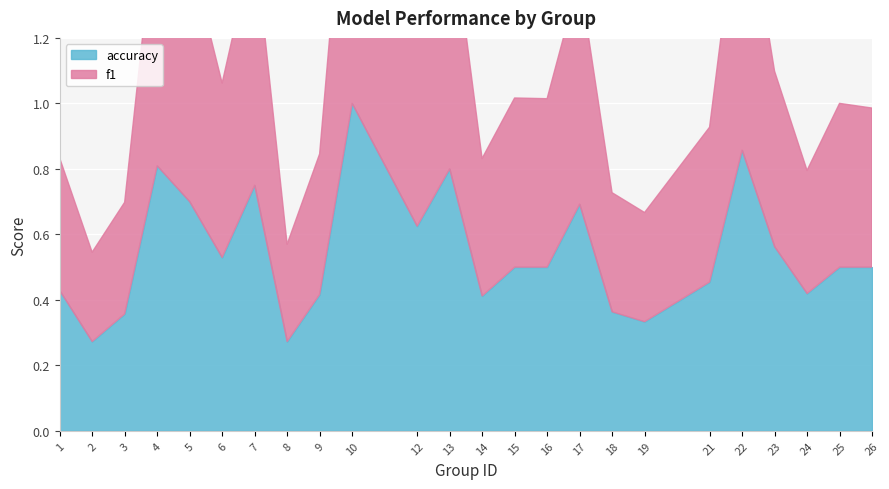

List the labels in order of accuracy value, largest first.

10, 22, 4, 13, 7, 5, 17, 12, 23, 6, 15, 16, 25, 26, 21, 1, 24, 9, 14, 18, 3, 19, 2, 8